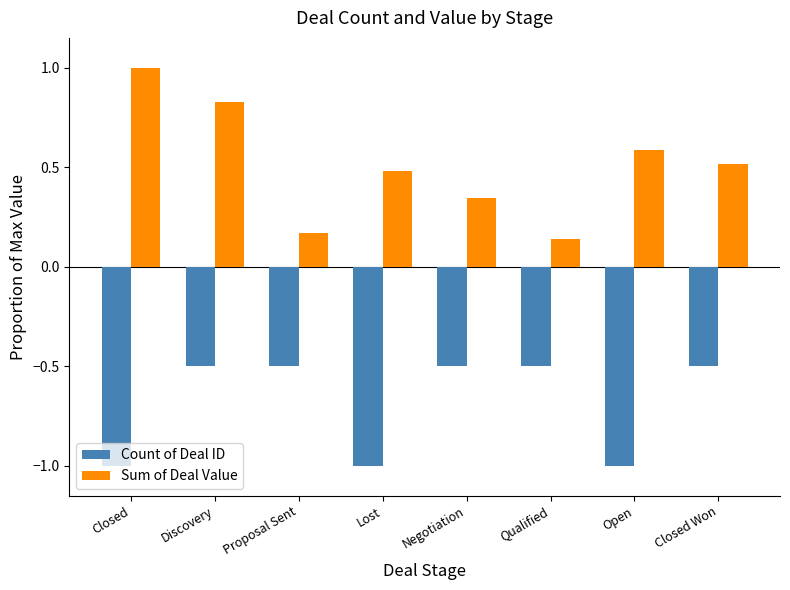

The value of Count of Deal ID at Closed is -1.0. True or false?

True